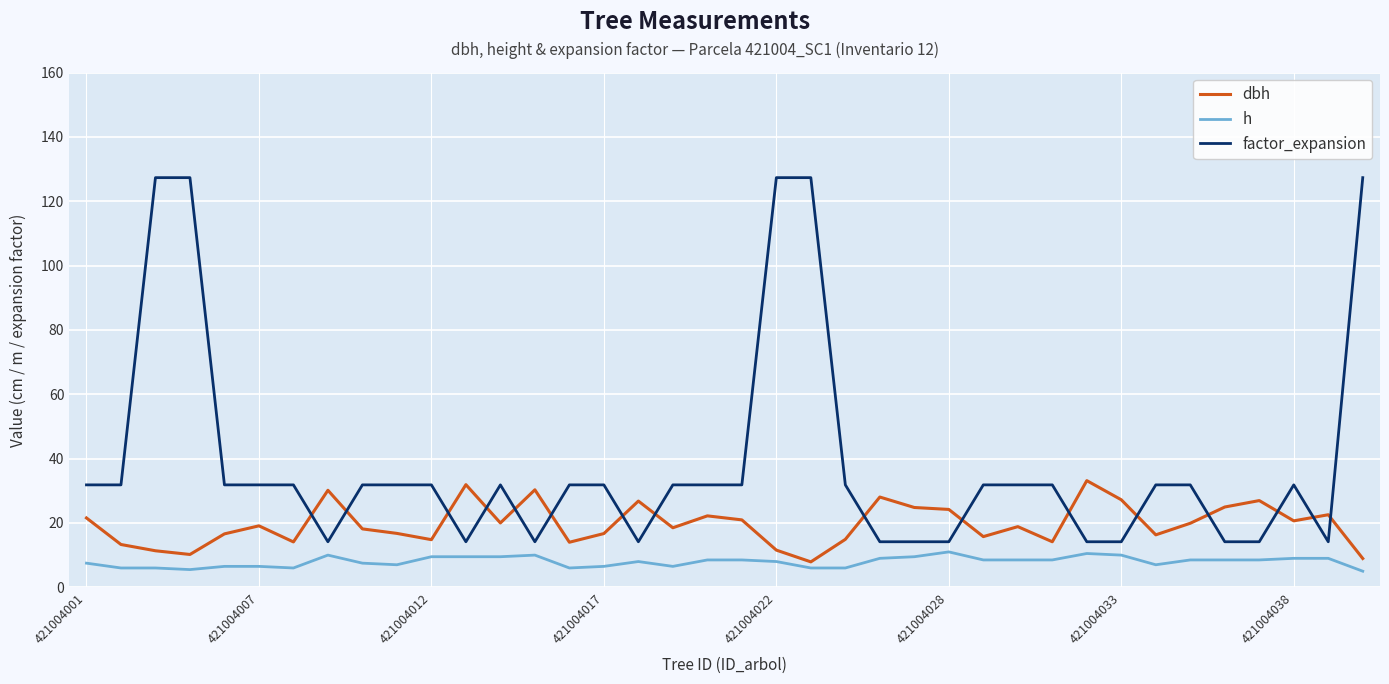

Does the chart display data point markers on the line(s)?

No